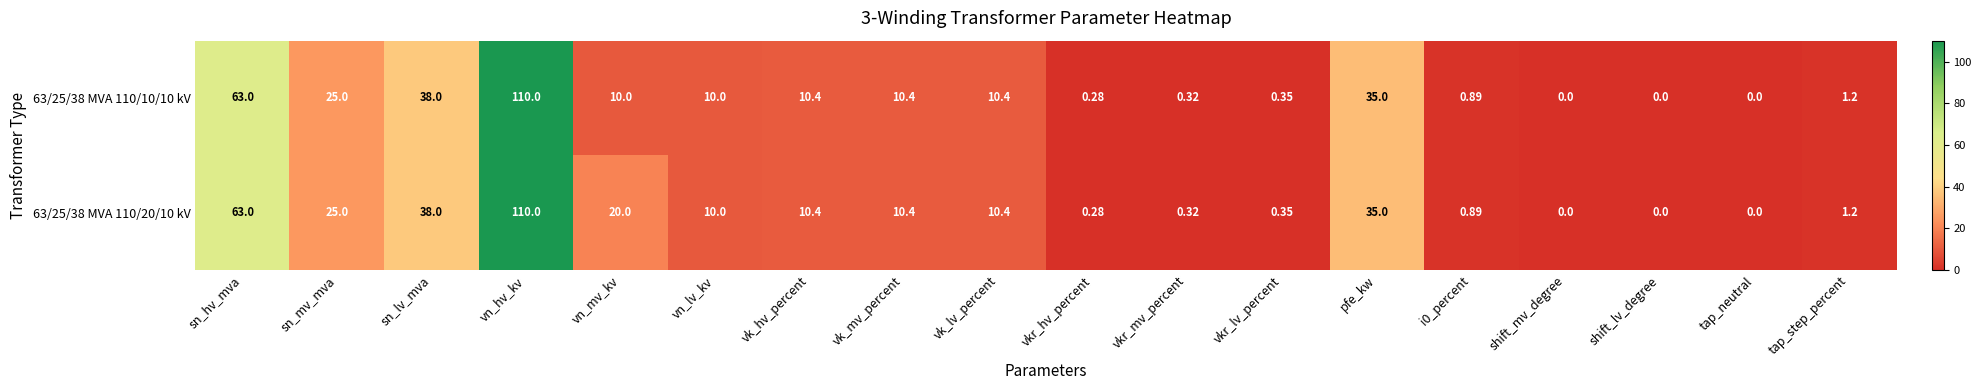

Which category has the highest value across all series?

vn_hv_kv